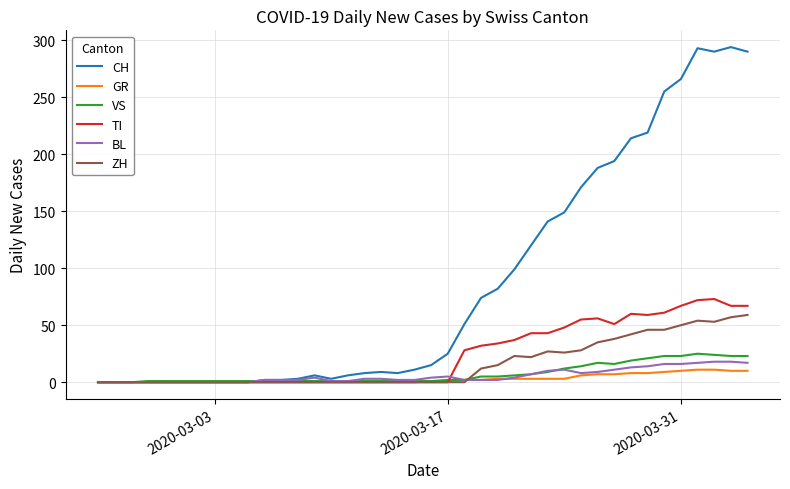

Which series ends up on top after the final intersection of BL and TI?

TI